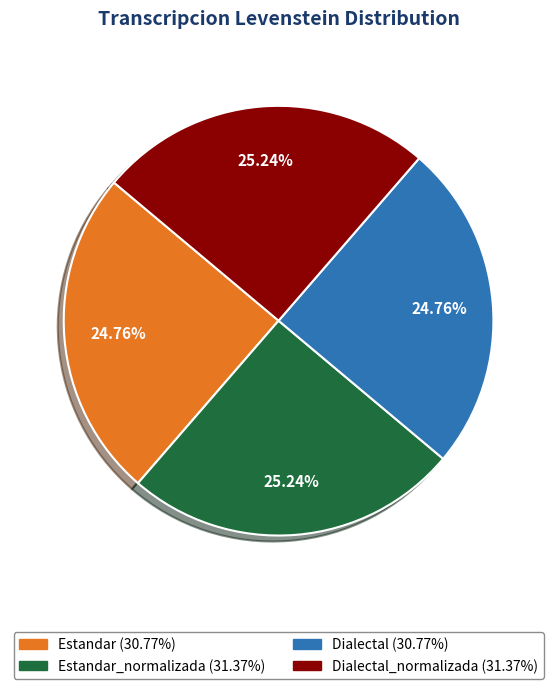

Does any single category account for the majority?

No